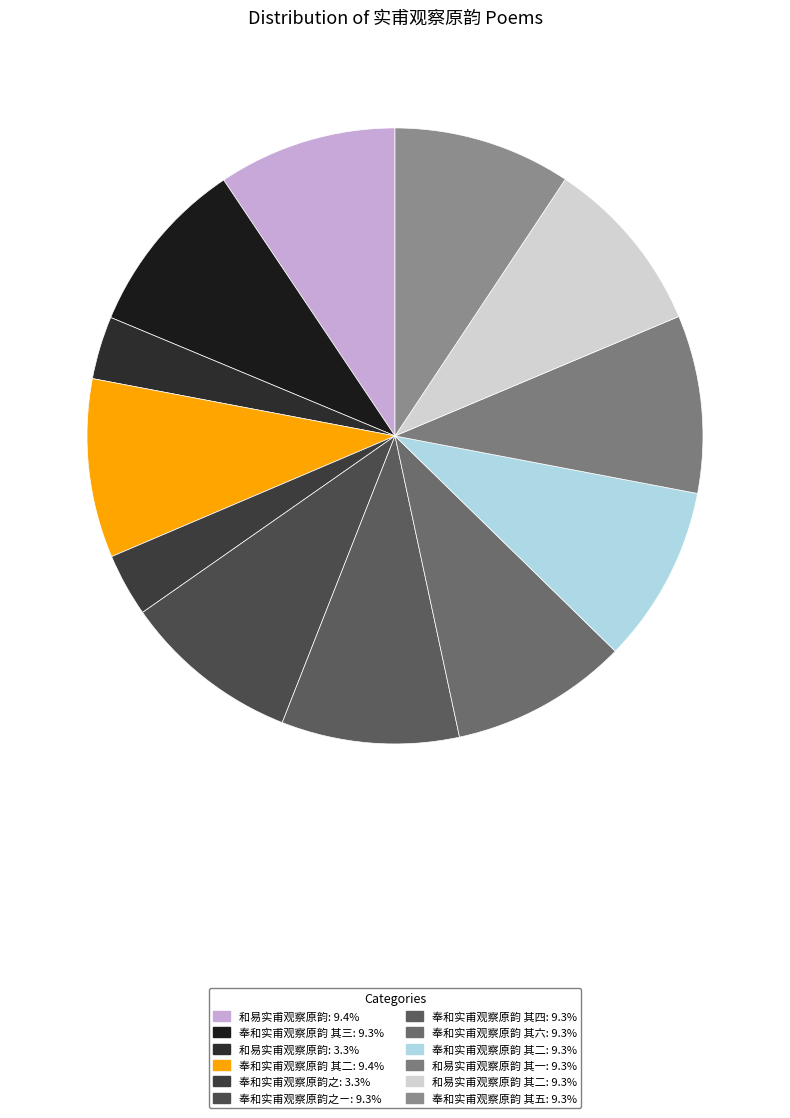

How many segments does this pie chart have?

12